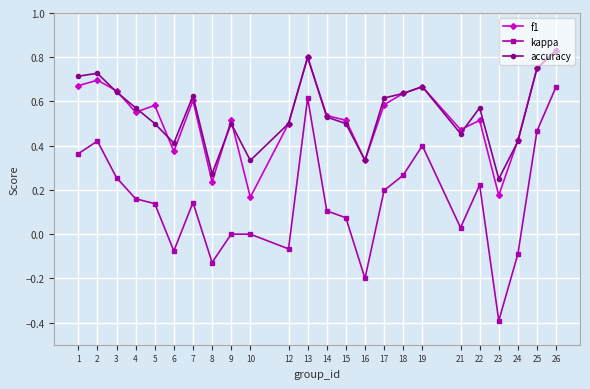

What is the minimum value shown in the chart?

-0.4